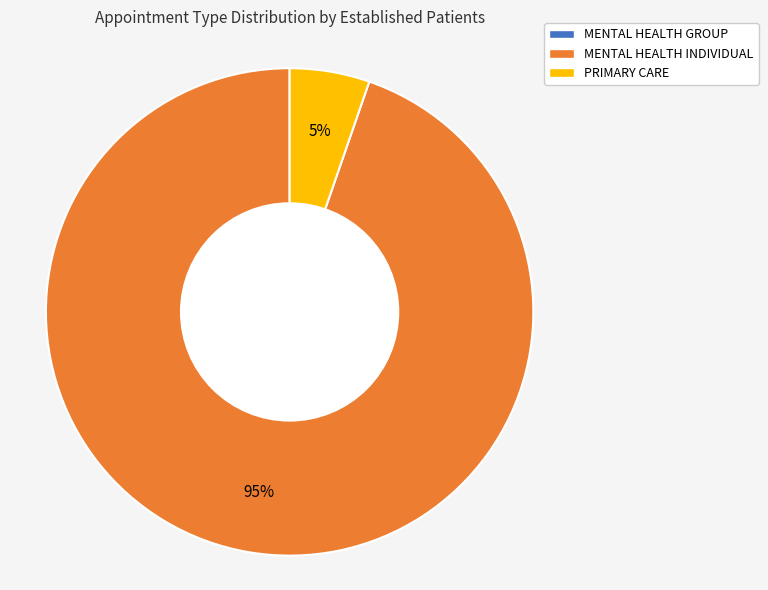

How many slices are in this pie chart?

2